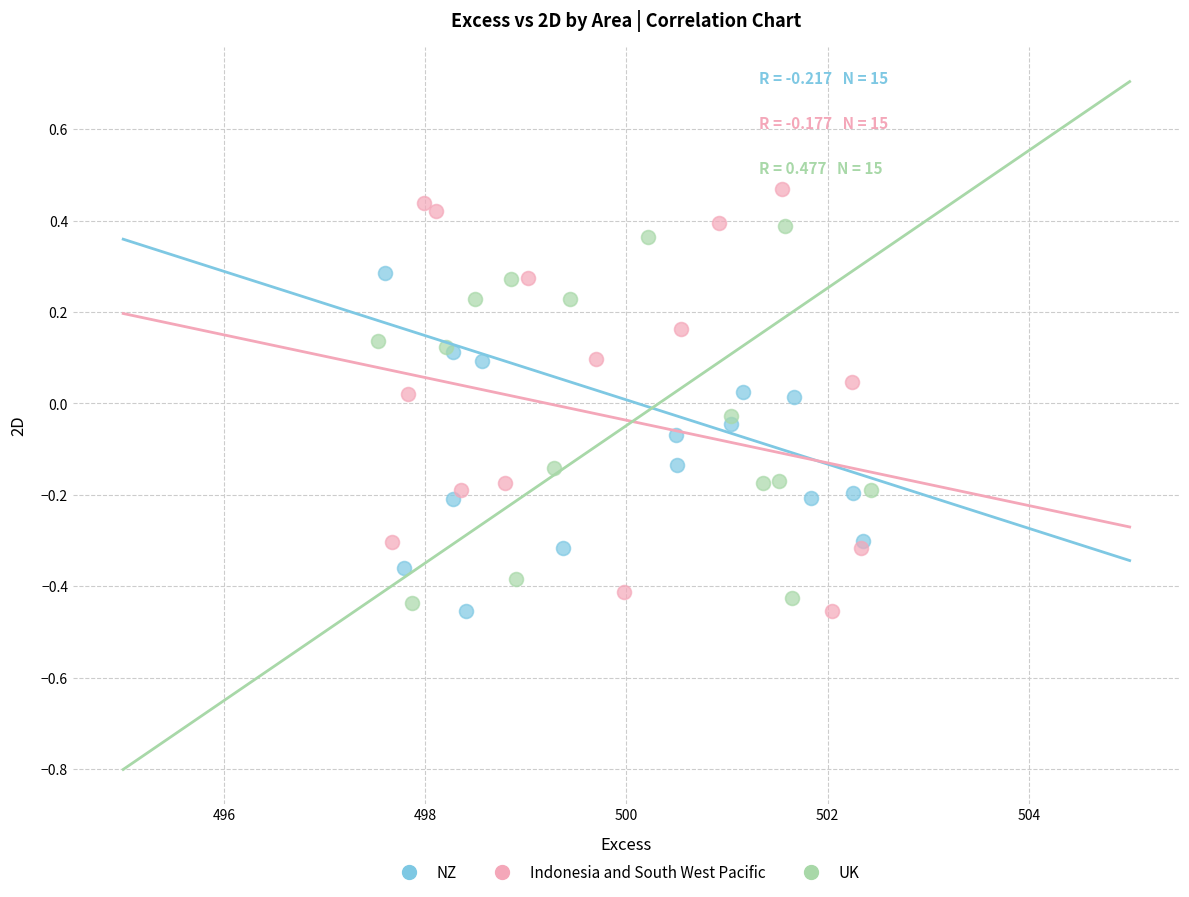

Which series contains the highest Y value?

Indonesia and South West Pacific